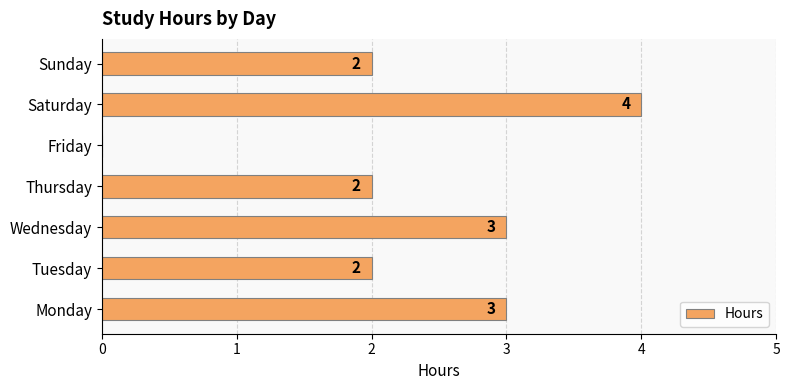

The value at Monday is 4. True or false?

False